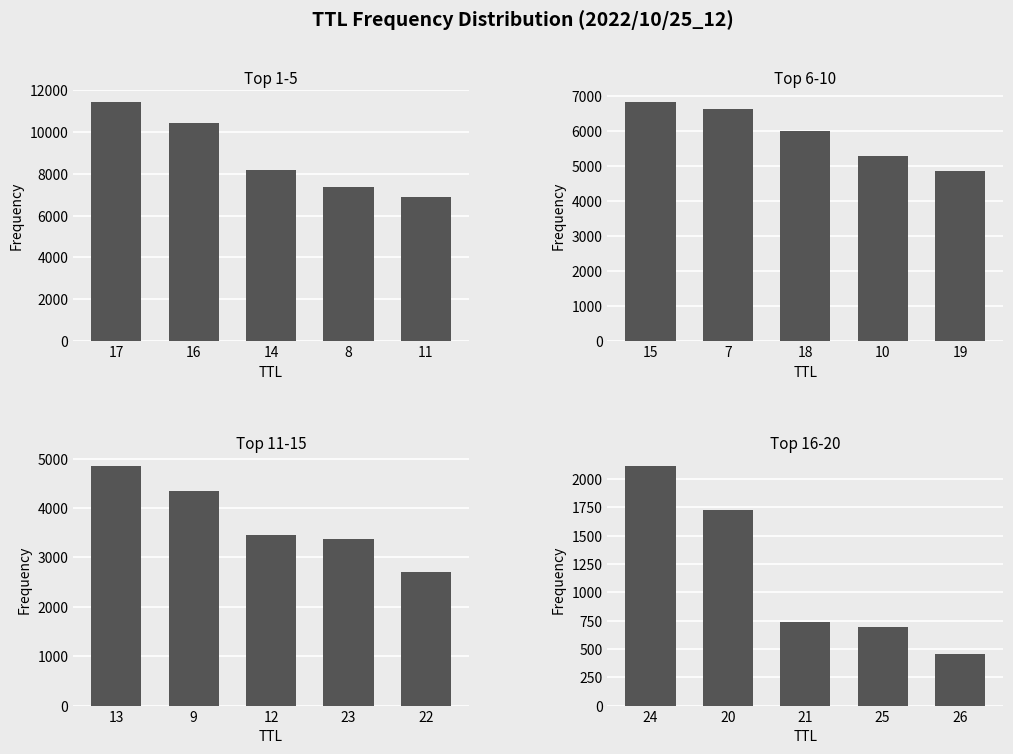

List the series in order of their peak value, highest first.

Top 1-5, Top 6-10, Top 11-15, Top 16-20